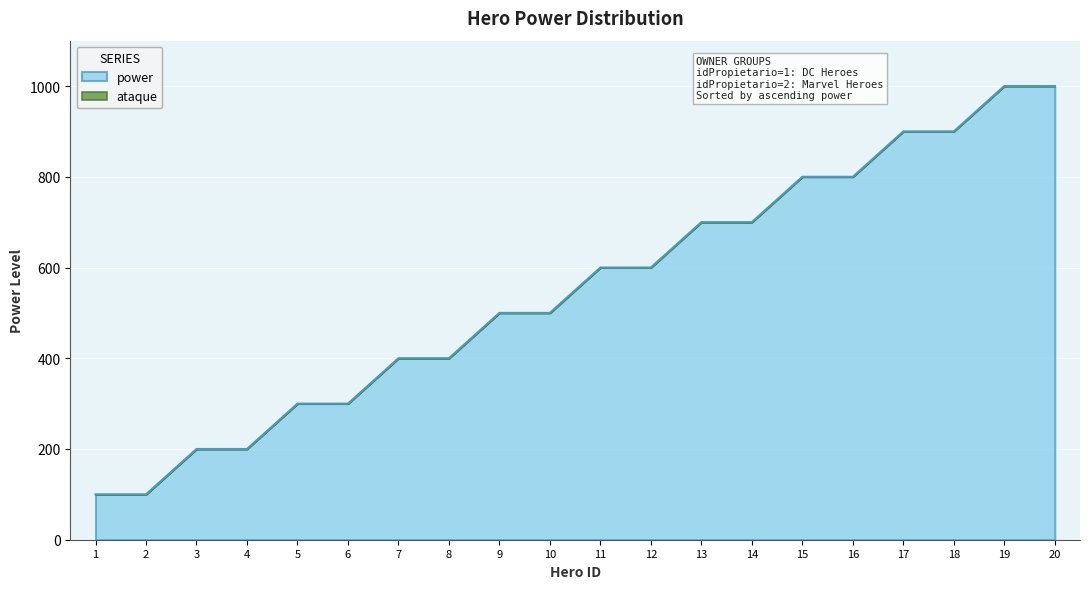

The value at 4 is 200. True or false?

True